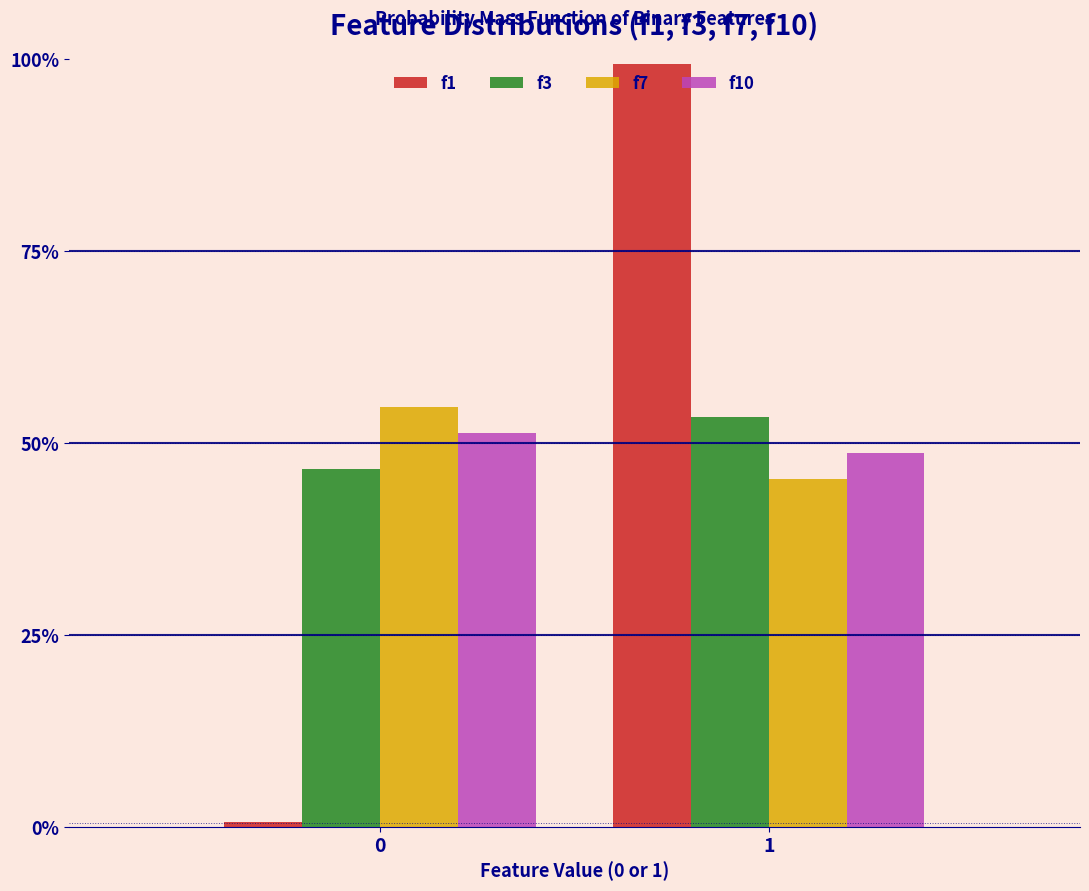

Does the chart contain stacked bars?

No